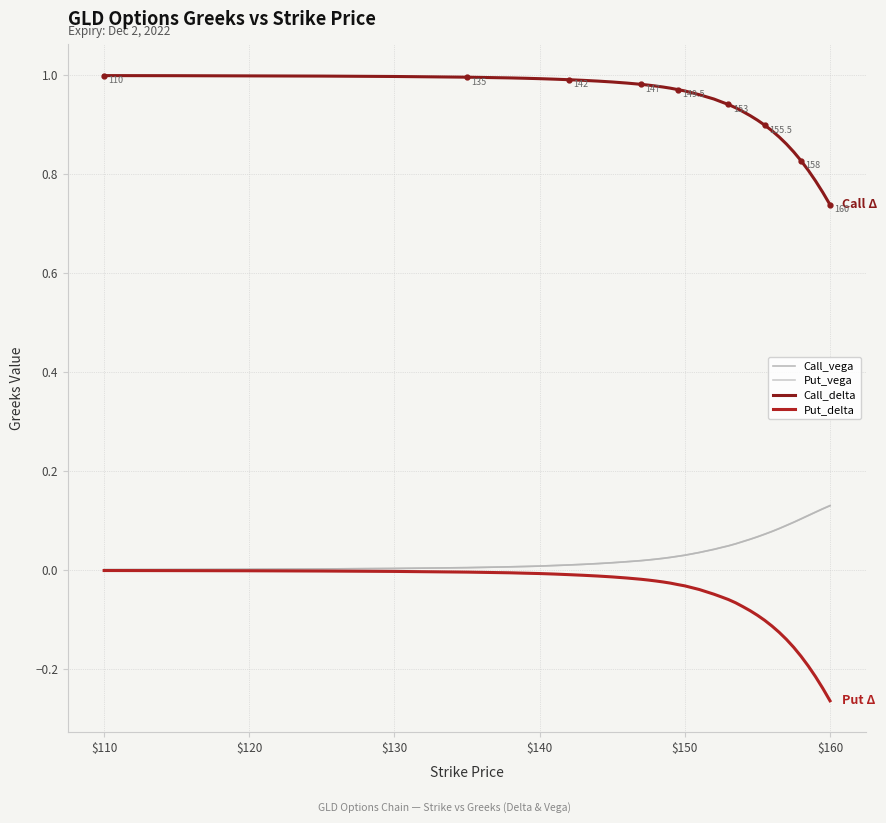

Which series has the largest total across all categories?

Call_delta